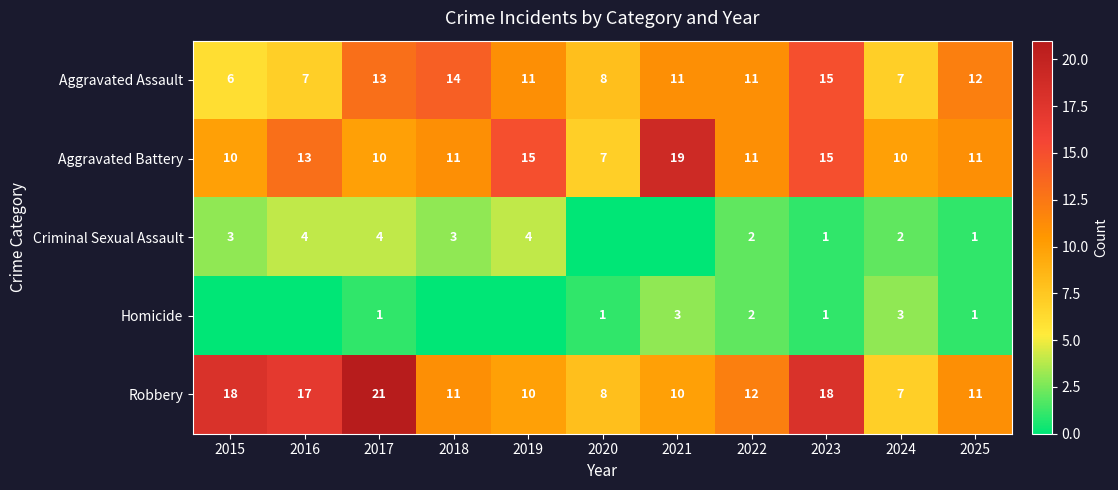

Where does the Robbery series first go above 11?

2015